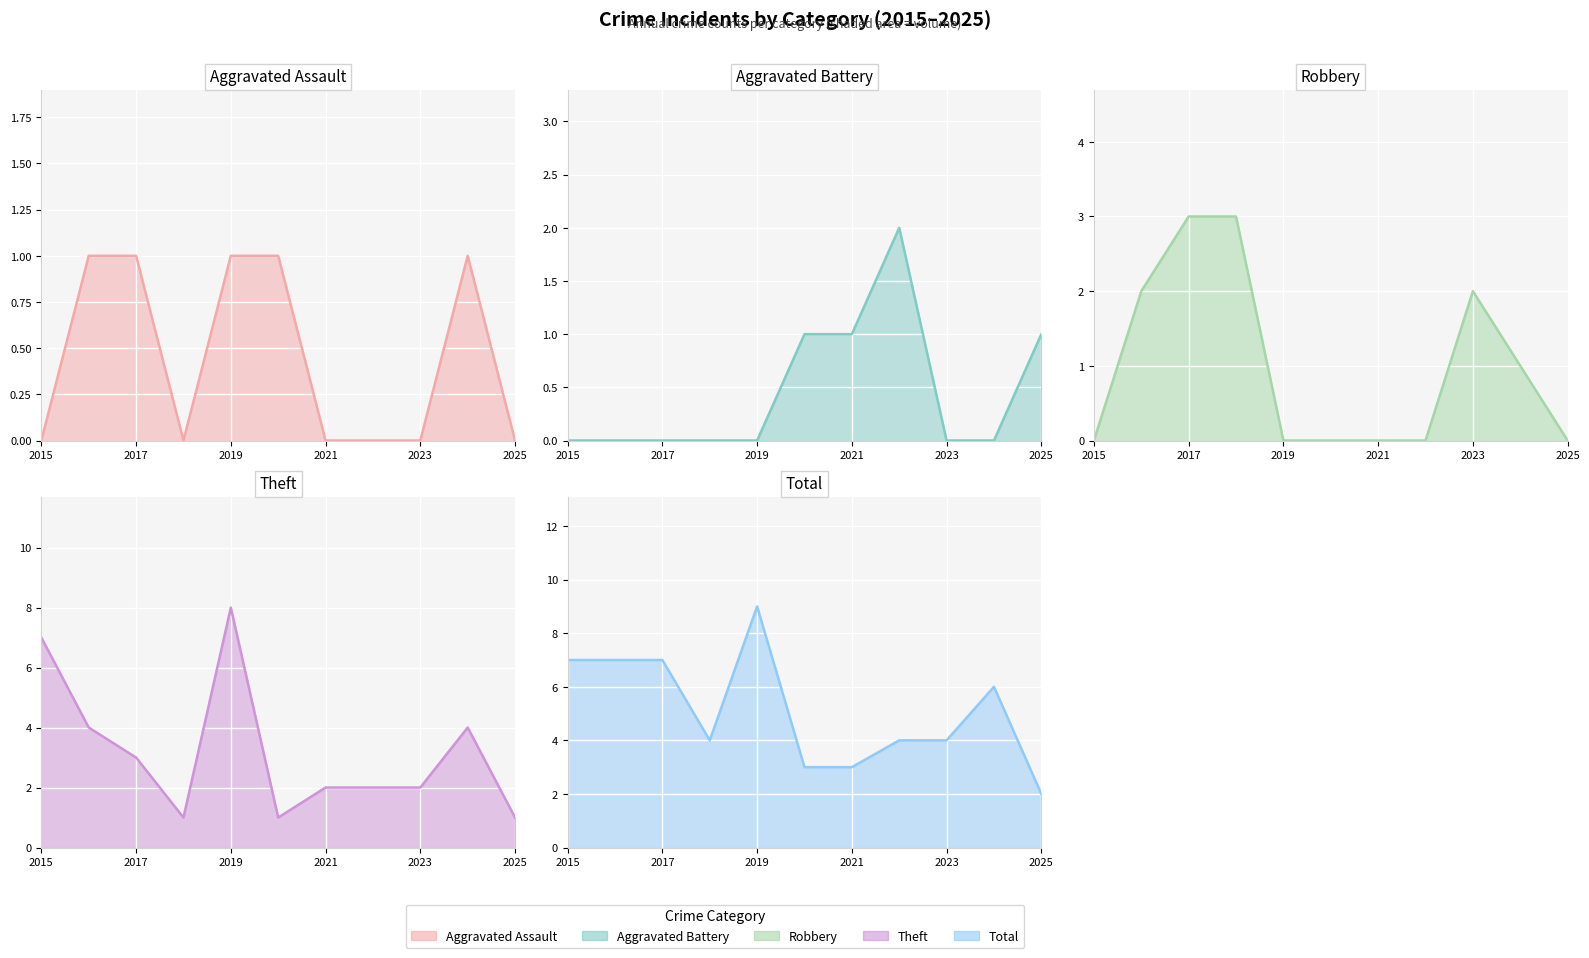

What is the spread (max minus min) of values at 2025?

2